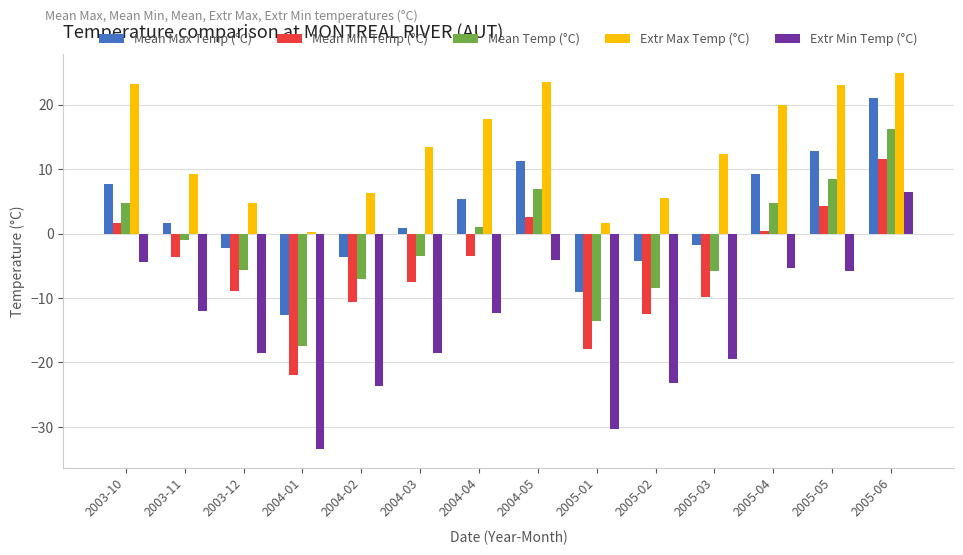

What is the maximum value for Mean Min Temp (°C)?

11.6